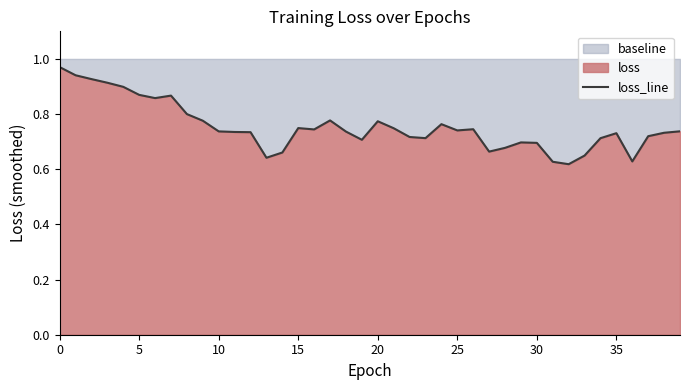

True or false: there are more than 2 points higher than both neighbors.

True